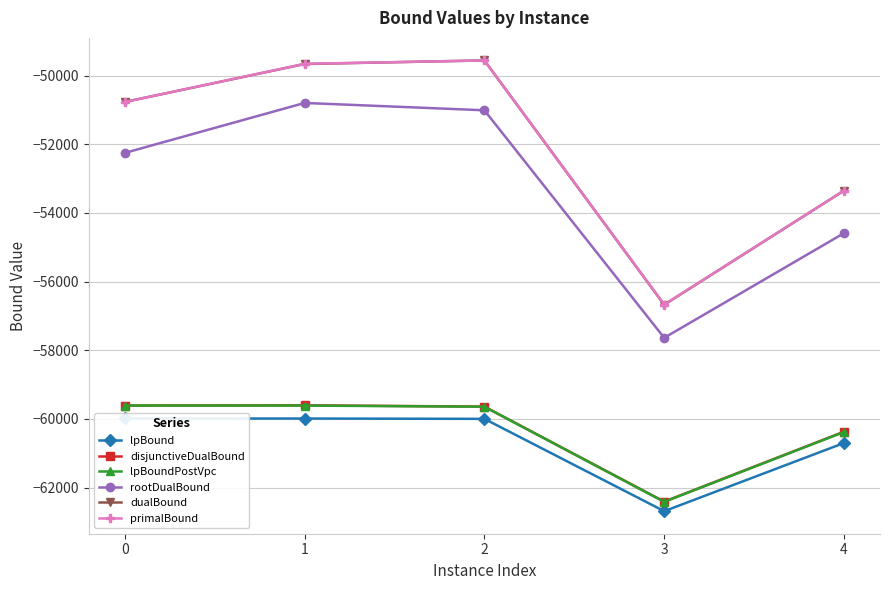

What is the value of the lpBound point at the 2nd from the left?

-59988.6